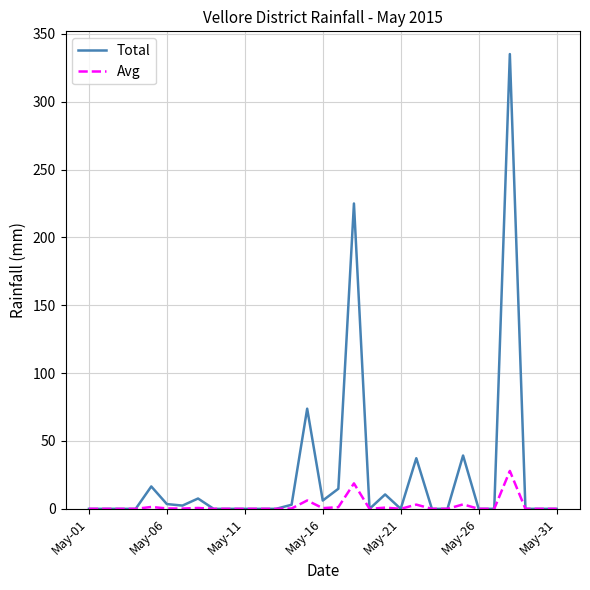

Rank the series by their maximum value, from highest to lowest.

Total, Avg